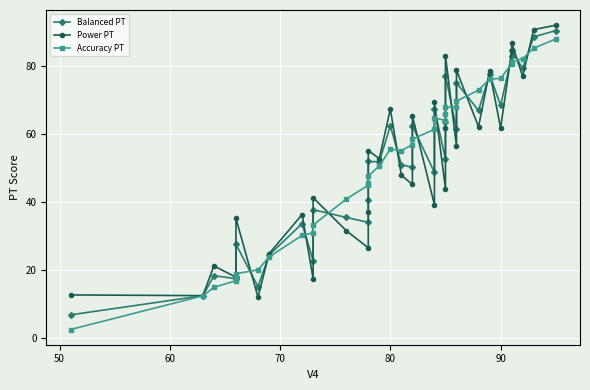

What is the difference between the maximum and second lowest values in the Balanced PT series?

77.7